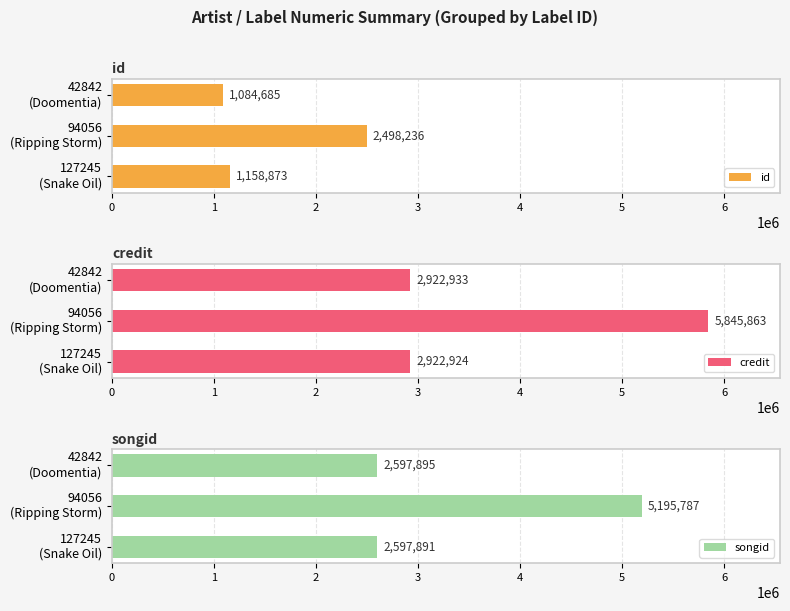

What is the sum of all id values?

4741794